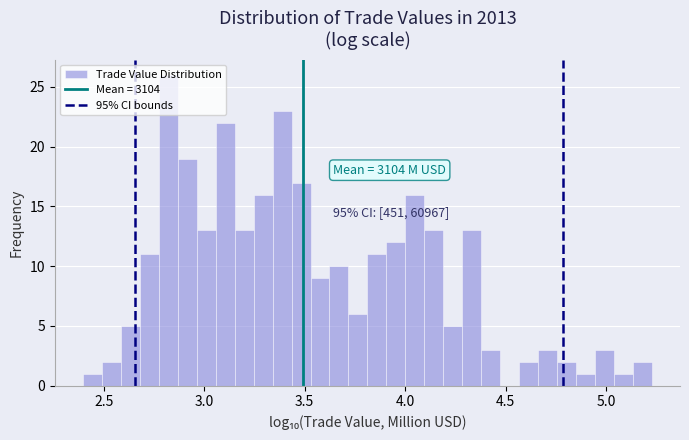

Read against the x-axis, roughly where is the centre of the tallest bar?

2.80